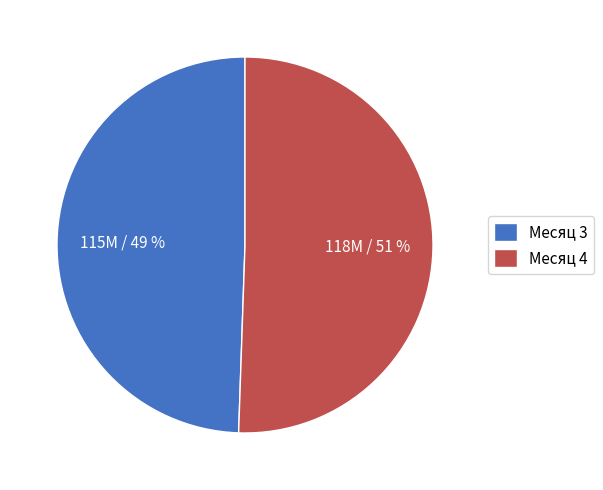

Which category has the smallest portion of the pie?

Месяц 3